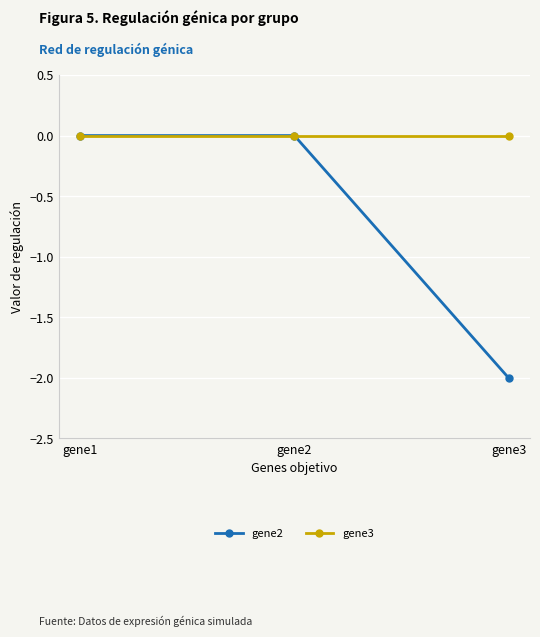

True or false: gene2 has a value of -1.4 at gene3.

False